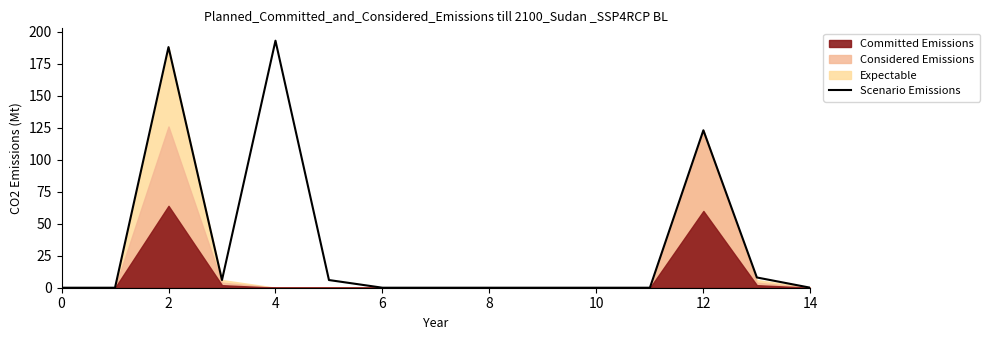

What is the maximum value for Scenario Emissions?

193